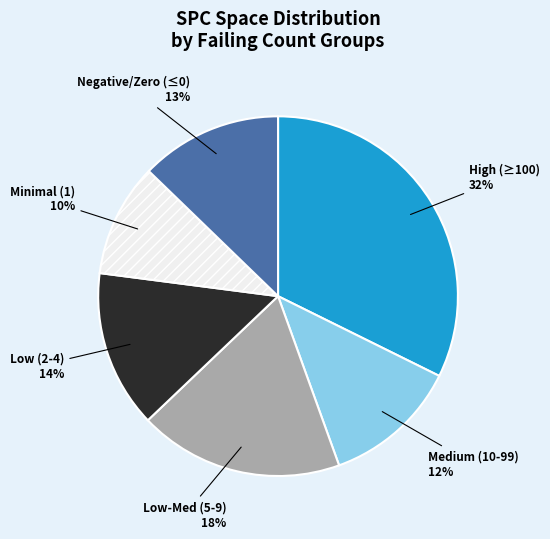

Which slice is the largest?

High (≥100)